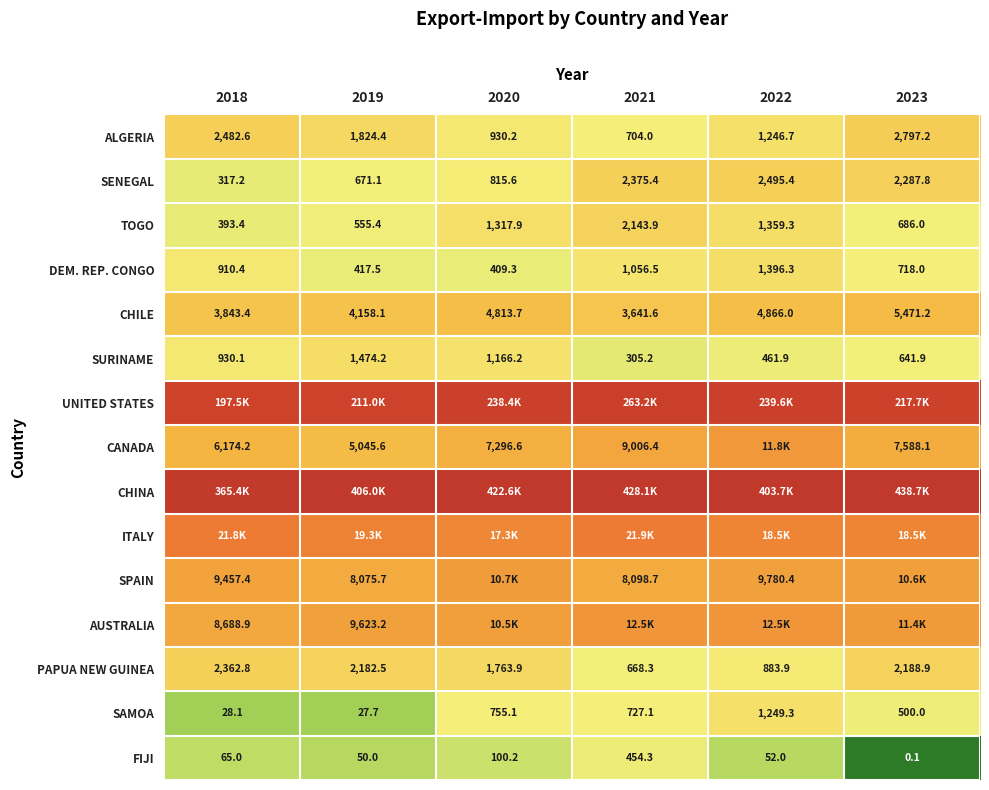

Is the value of PAPUA NEW GUINEA at 2022 greater than the value of FIJI at 2020?

Yes